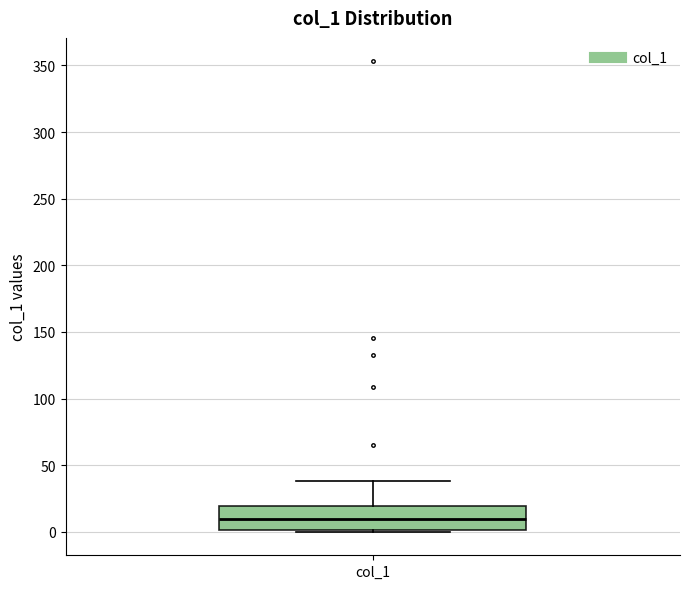

Read this box plot against the y-axis: the position of the median line, the range covered by the box, and the ends of both whiskers. The values are not printed on the chart, so give them approximately, as read against the axis.

median 10, box 0 to 20, whiskers 0 to 40